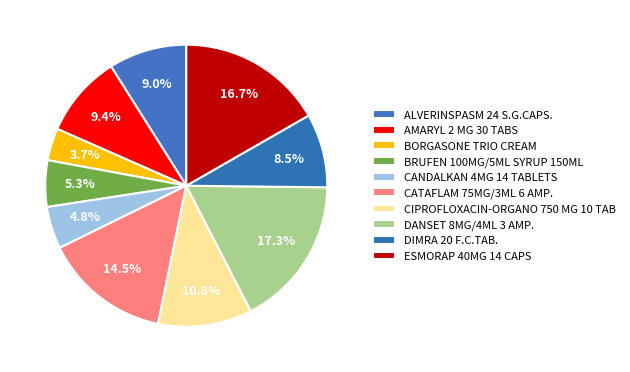

What percentage do CANDALKAN 4MG 14 TABLETS and BRUFEN 100MG/5ML SYRUP 150ML together represent?

10.2%